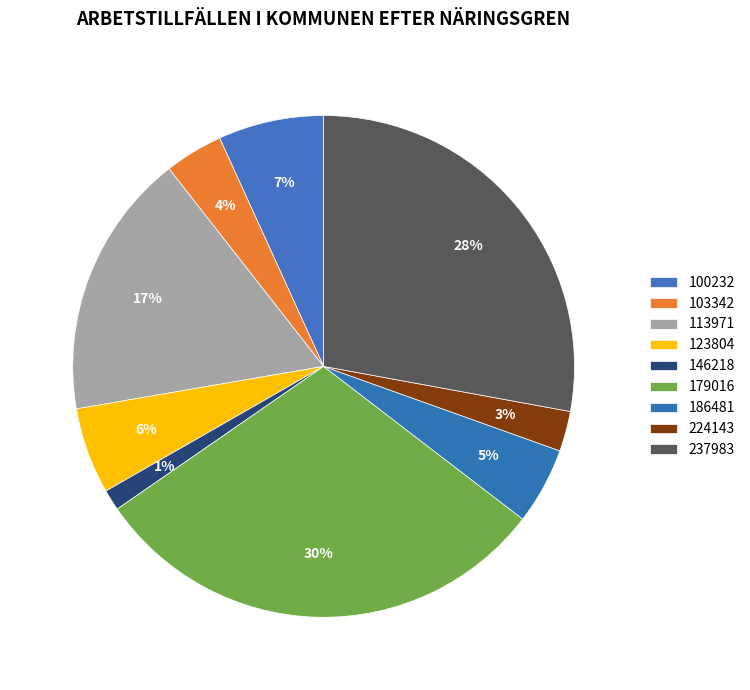

Rank the categories by value from lowest to highest.

146218, 224143, 103342, 186481, 123804, 100232, 113971, 237983, 179016